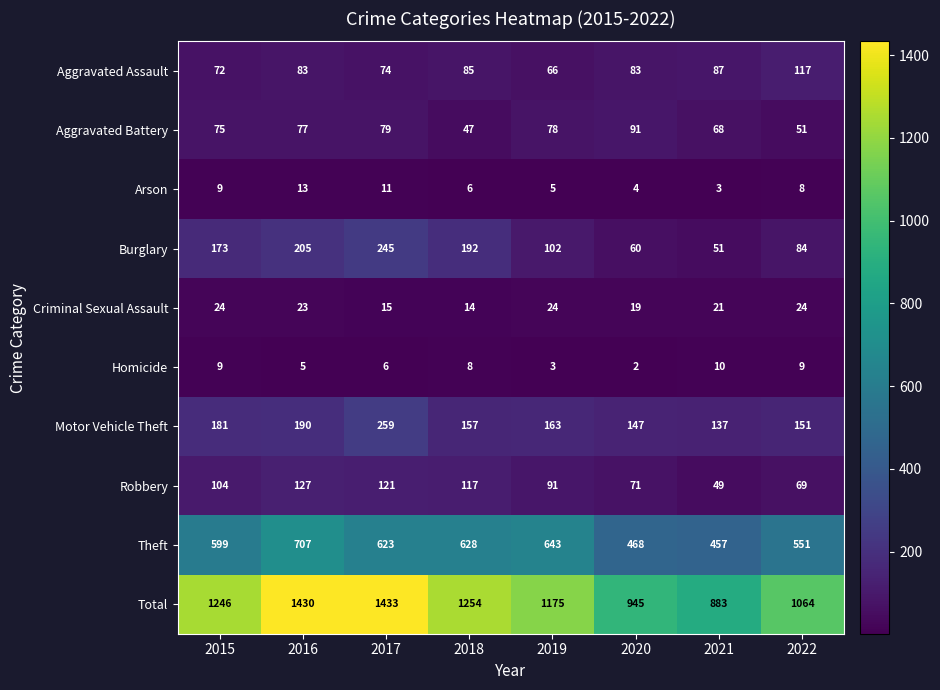

What is the total value across all series at 2021?

1766